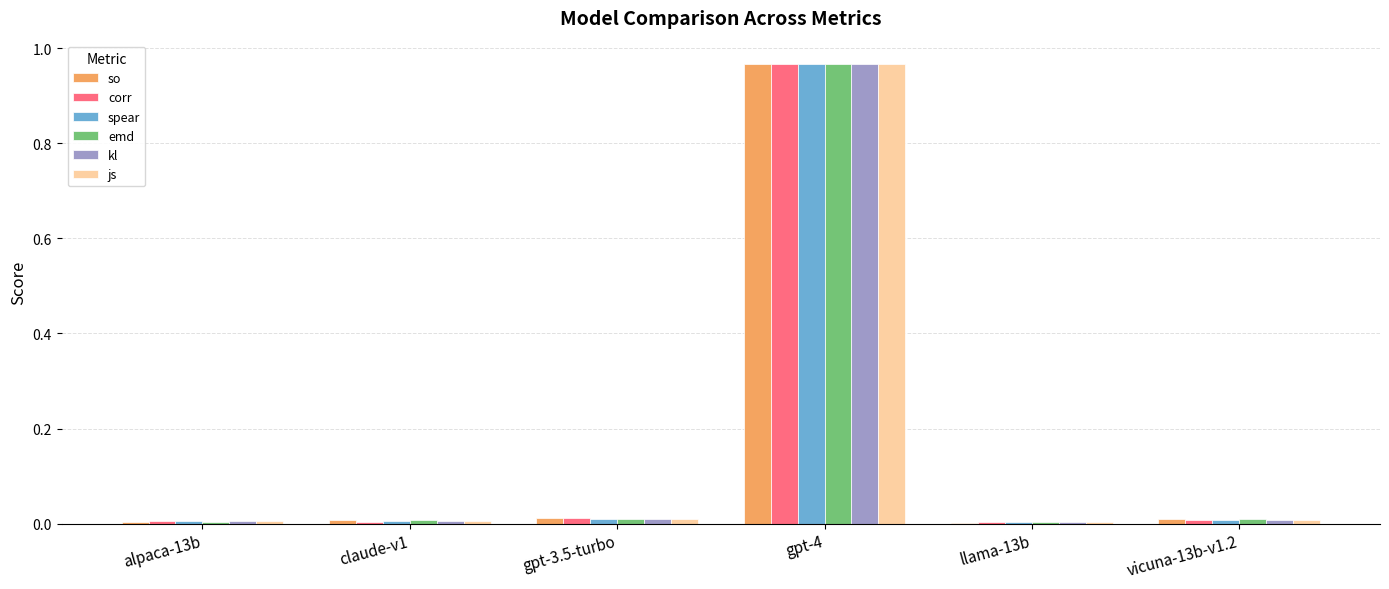

Which label corresponds to the largest value in the chart?

gpt-4